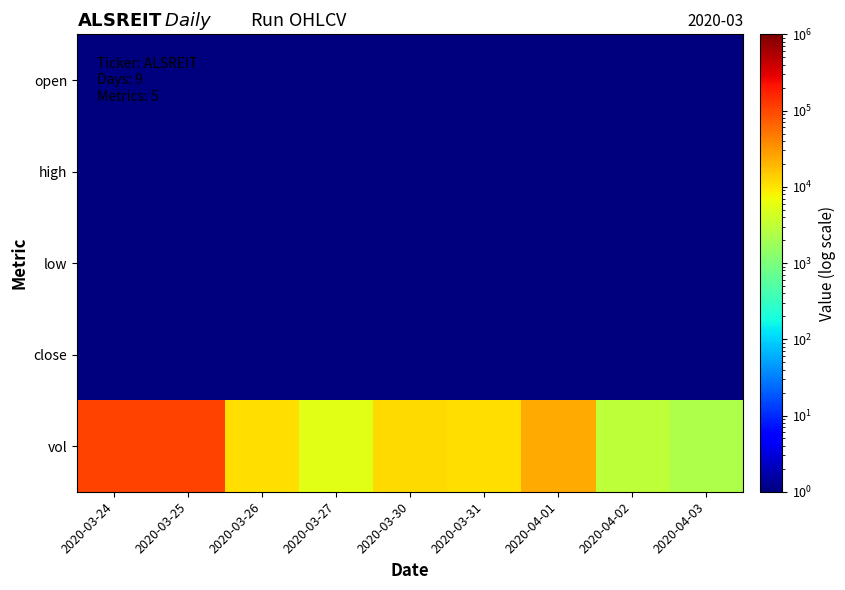

Reading right to left, transcribe all the data shown in this chart.

open: 2020-04-03=0.7	2020-04-02=0.7	2020-04-01=0.8	2020-03-31=0.8	2020-03-30=0.7	2020-03-27=0.8	2020-03-26=0.8	2020-03-25=0.7	2020-03-24=0.7
high: 2020-04-03=0.8	2020-04-02=0.7	2020-04-01=0.8	2020-03-31=0.8	2020-03-30=0.8	2020-03-27=0.8	2020-03-26=0.8	2020-03-25=0.7	2020-03-24=0.7
low: 2020-04-03=0.7	2020-04-02=0.7	2020-04-01=0.7	2020-03-31=0.7	2020-03-30=0.7	2020-03-27=0.7	2020-03-26=0.8	2020-03-25=0.7	2020-03-24=0.6
close: 2020-04-03=0.8	2020-04-02=0.7	2020-04-01=0.7	2020-03-31=0.7	2020-03-30=0.8	2020-03-27=0.7	2020-03-26=0.8	2020-03-25=0.7	2020-03-24=0.7
vol: 2020-04-03=2300.0	2020-04-02=3000.0	2020-04-01=23000.0	2020-03-31=10800.0	2020-03-30=11800.0	2020-03-27=5500.0	2020-03-26=11200.0	2020-03-25=104400.0	2020-03-24=105300.0